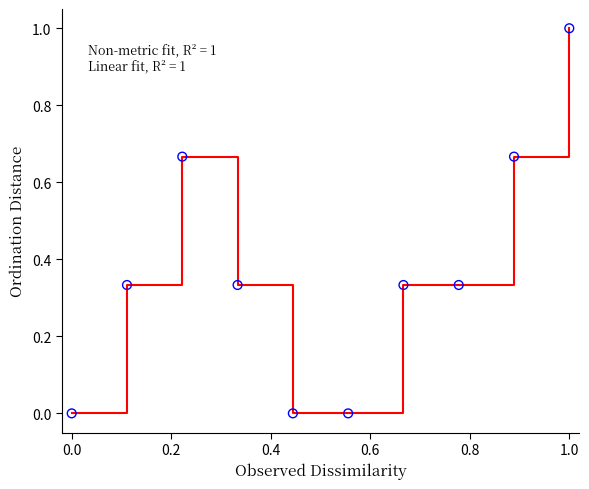

What is the maximum value shown in the chart?

1.0